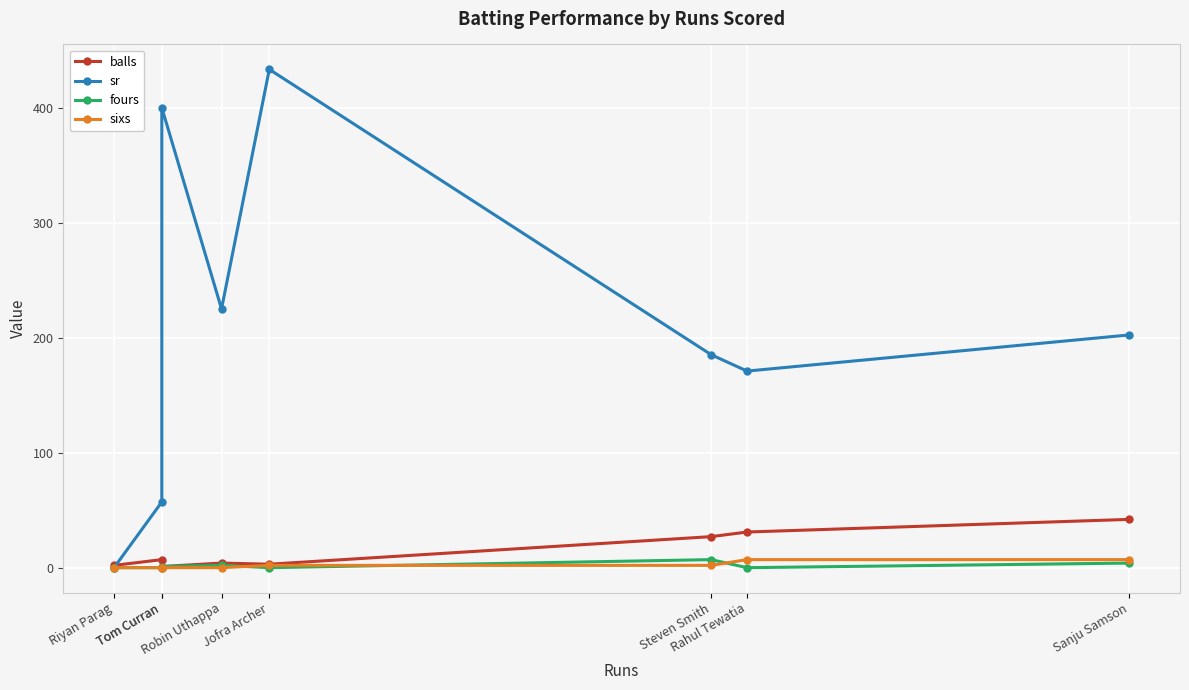

Reading right to left, extract all data points from this chart.

balls: Sanju Samson=42.0	Rahul Tewatia=31.0	Steven Smith=27.0	Jofra Archer=3.0	Robin Uthappa=4.0	Tom Curran=1.0	Tom Curran=7.0	Riyan Parag=2.0
sr: Sanju Samson=202.4	Rahul Tewatia=171.0	Steven Smith=185.2	Jofra Archer=433.3	Robin Uthappa=225.0	Tom Curran=400.0	Tom Curran=57.1	Riyan Parag=0.0
fours: Sanju Samson=4.0	Rahul Tewatia=0.0	Steven Smith=7.0	Jofra Archer=0.0	Robin Uthappa=2.0	Tom Curran=1.0	Tom Curran=0.0	Riyan Parag=0.0
sixs: Sanju Samson=7.0	Rahul Tewatia=7.0	Steven Smith=2.0	Jofra Archer=2.0	Robin Uthappa=0.0	Tom Curran=0.0	Tom Curran=0.0	Riyan Parag=0.0